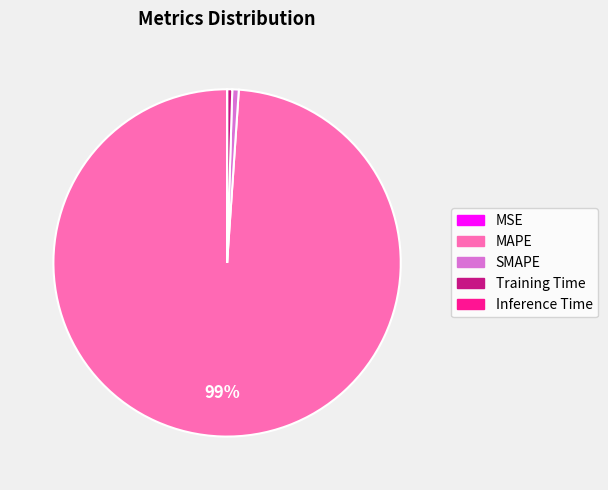

Which has a higher value, MAPE or SMAPE?

MAPE